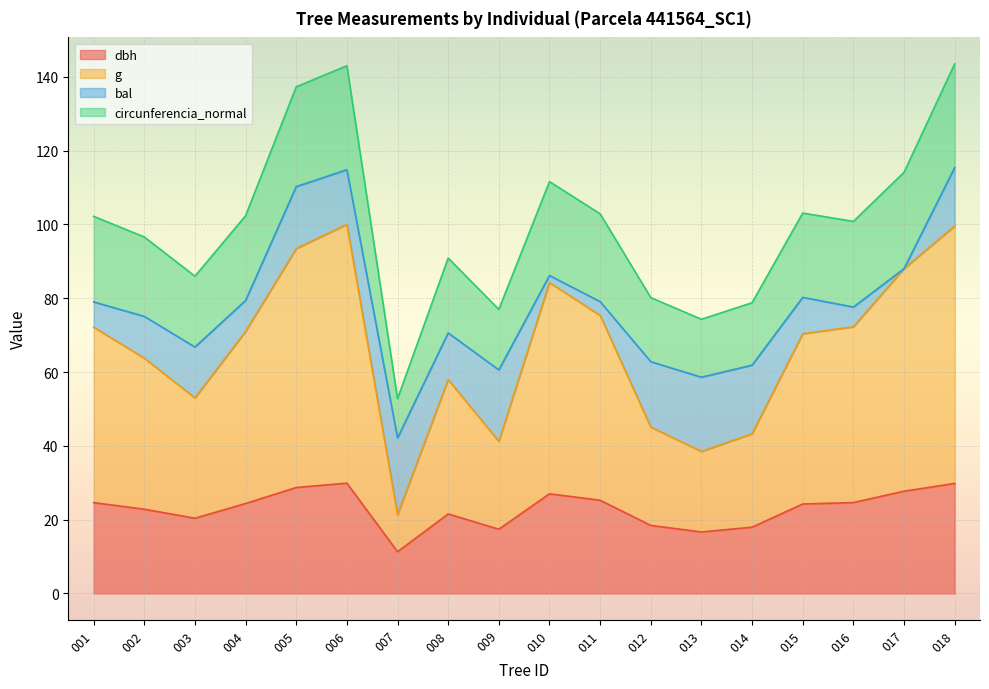

What is the value of the dbh point at the 16th from the left?

24.6